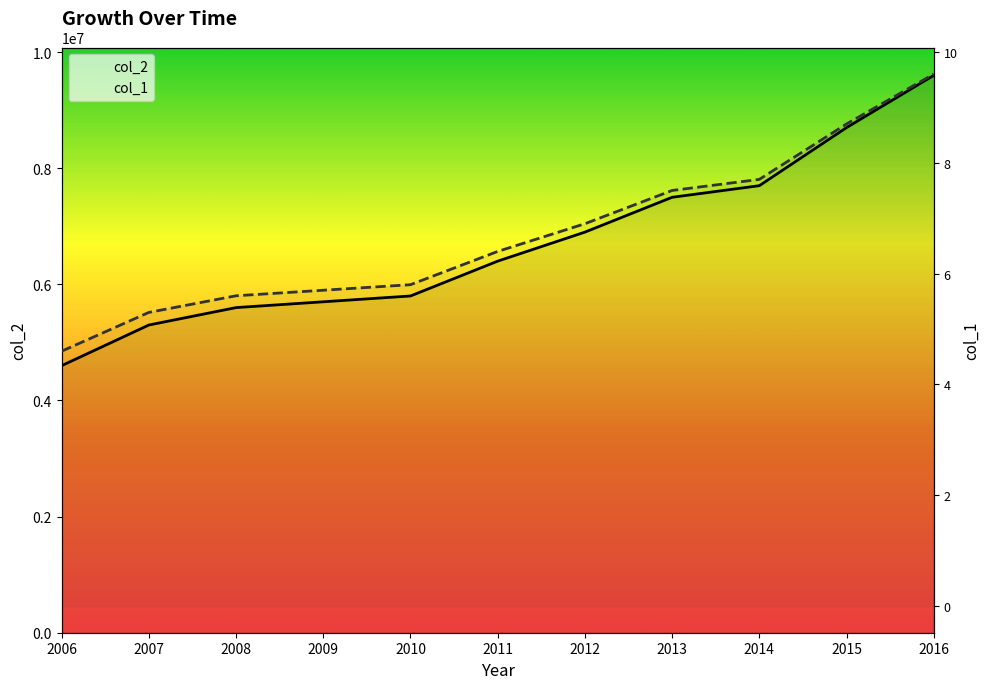

What is the sum of all col_1 values?

73.8